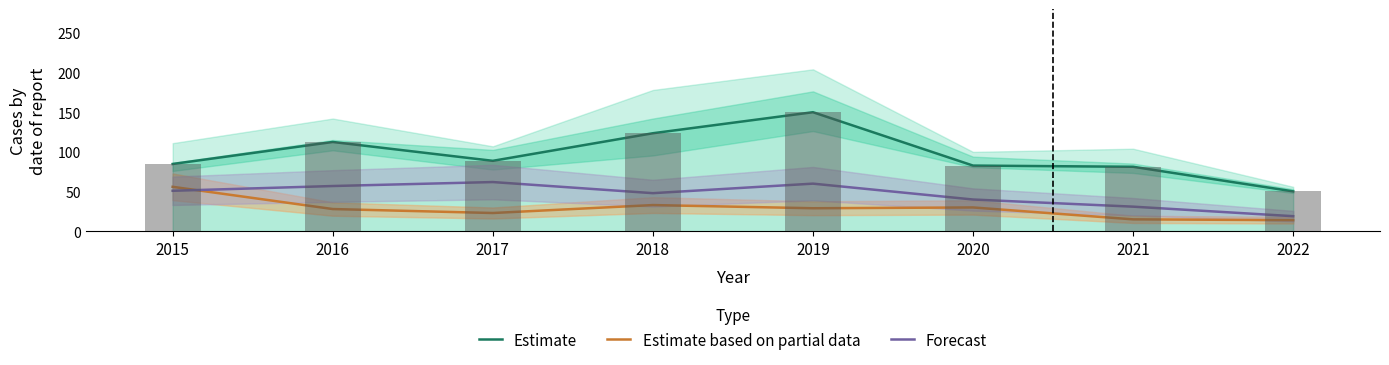

Rank the series by their maximum value, from highest to lowest.

Estimate, Forecast, Estimate based on partial data